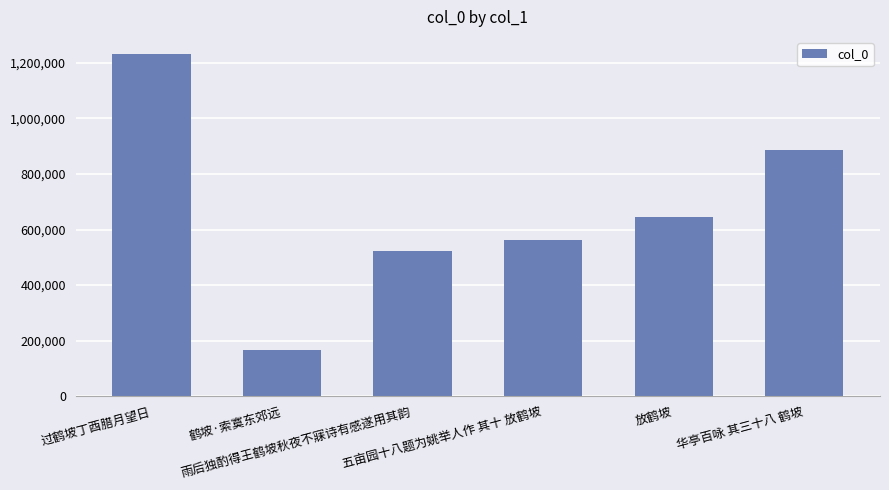

What is the change in value from 鹤坡·索寞东郊远 to 华亭百咏 其三十八 鹤坡?

+718072